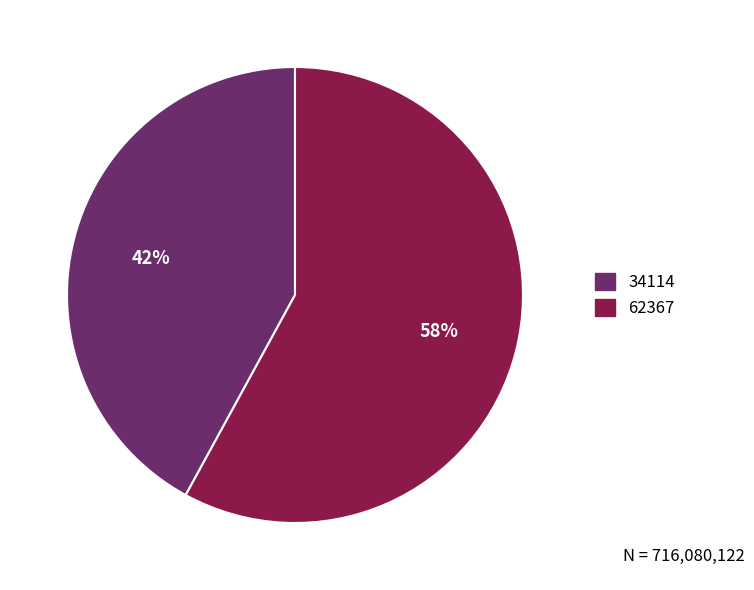

To the nearest percent, what is the average slice percentage?

50%